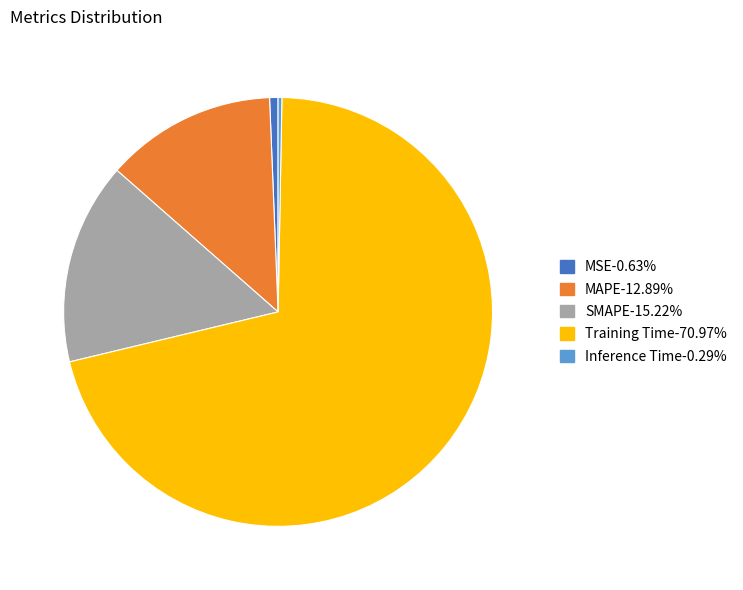

Which has a higher value, SMAPE or MAPE?

SMAPE